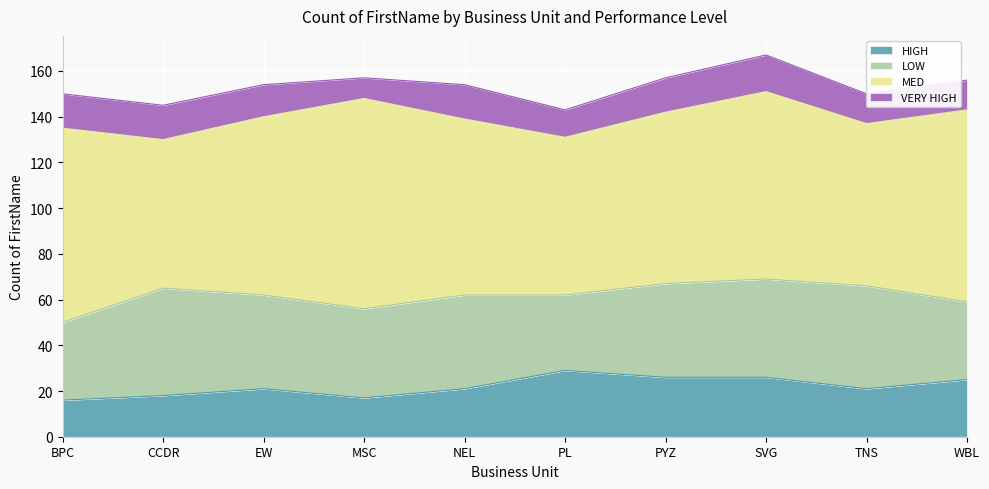

At which label does LOW reach its peak?

CCDR